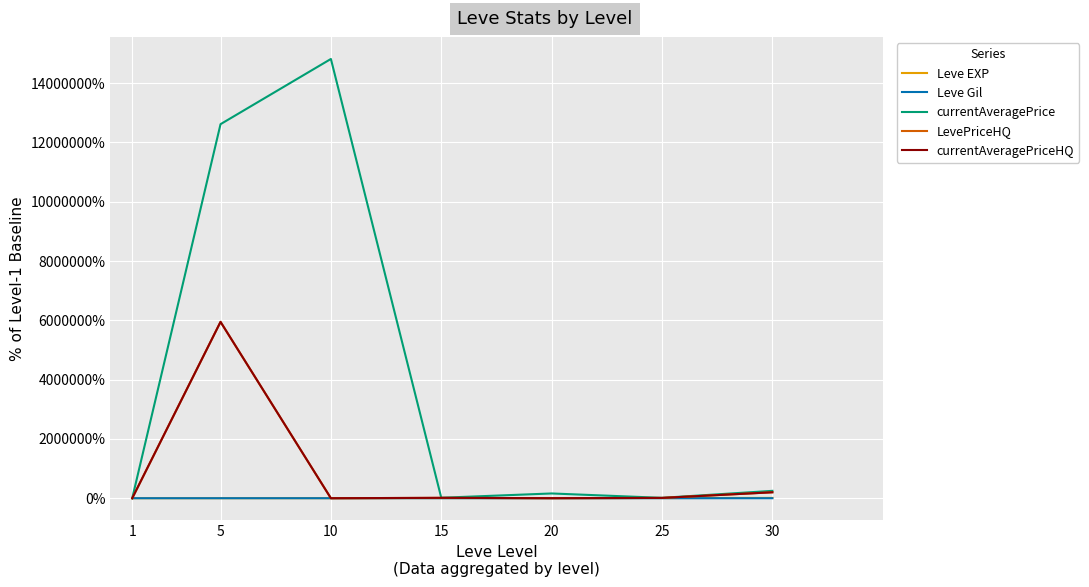

Reading left to right, what are all the values shown in this chart?

Leve EXP: 100.0	571.4	1585.7	3934.9	3428.6	5776.2	10750.8
Leve Gil: 100.0	123.0	259.3	468.1	256.6	429.2	409.7
currentAveragePrice: 100.0	12615501.8	14814965.1	15929.7	160366.6	12829.3	248407.8
LevePriceHQ: 100.0	5948275.7	0.0	12844.8	1163.8	10344.8	200301.7
currentAveragePriceHQ: 100.0	5948275.7	0.0	12844.8	1163.8	10344.8	200301.7